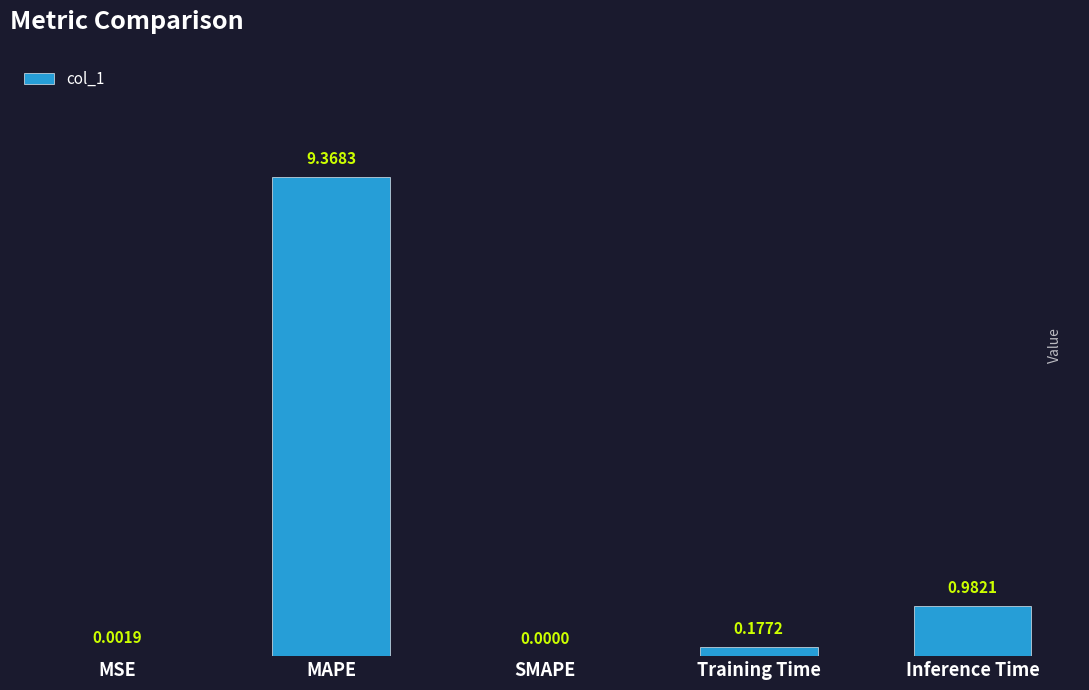

Which label corresponds to the largest value in the chart?

MAPE